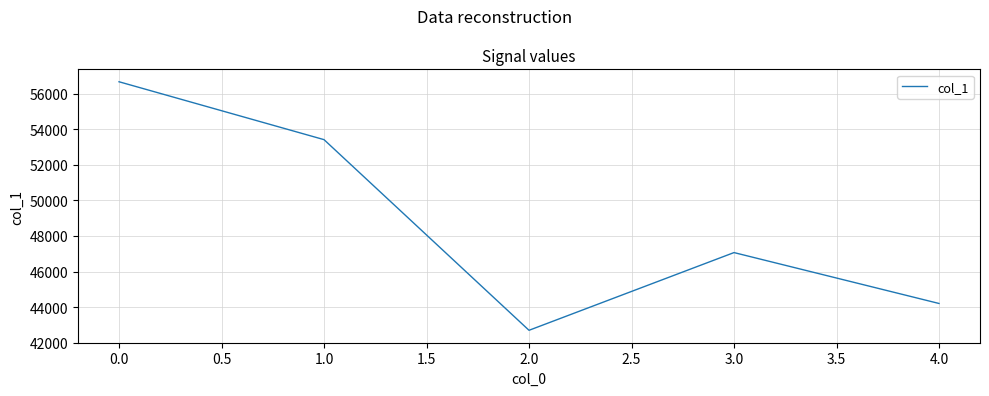

How many series are shown in this chart?

1